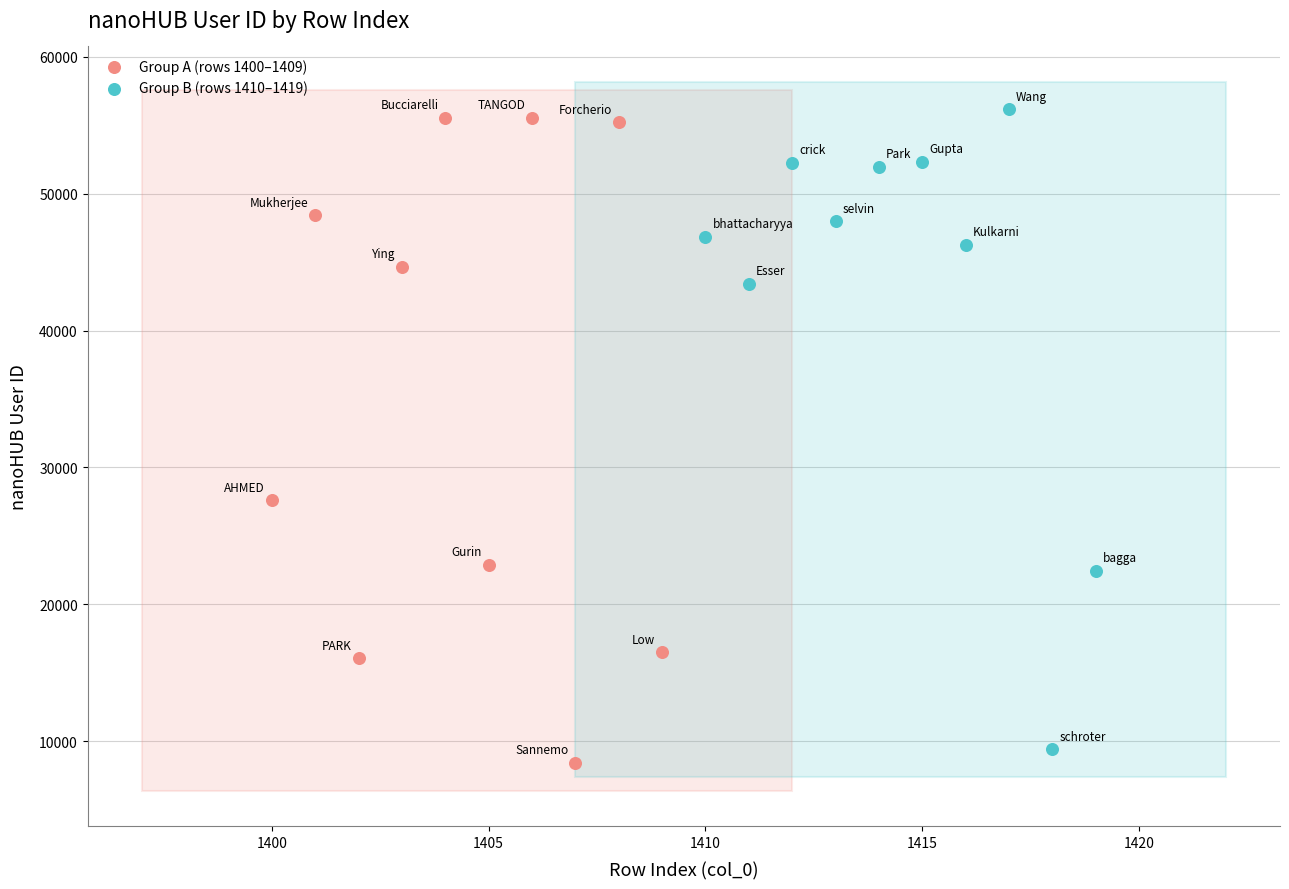

What are all the series names shown in the legend?

Group A (rows 1400–1409), Group B (rows 1410–1419)